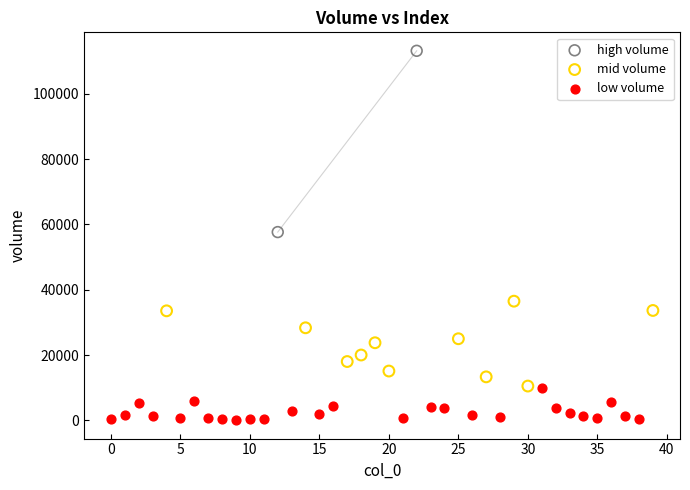

What are all the series names shown in the legend?

high volume, mid volume, low volume